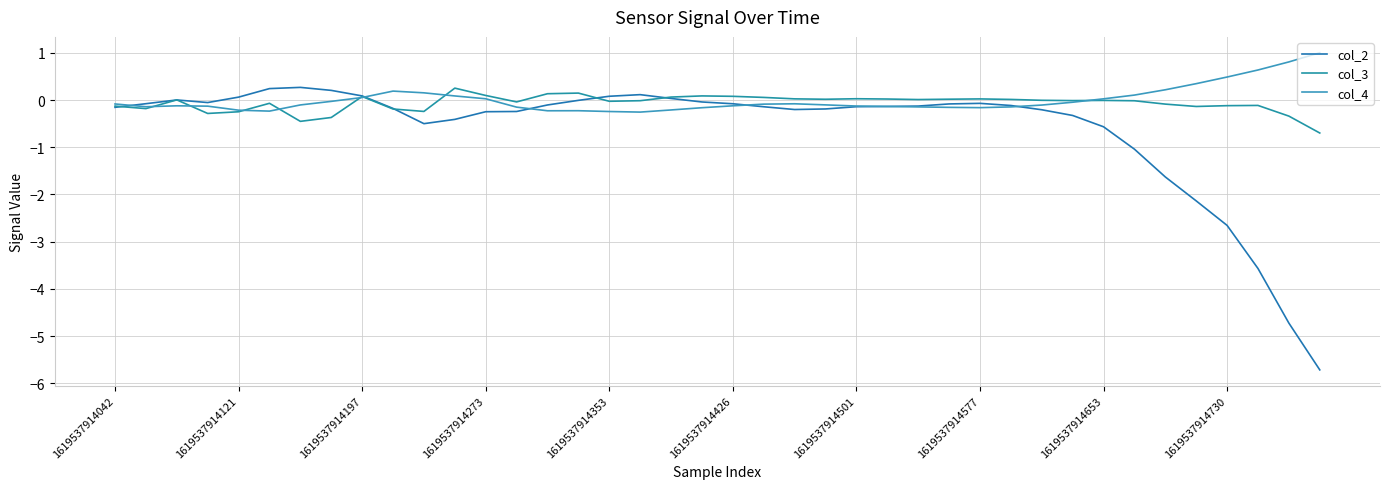

What is the sum of all col_2 values?

-24.8